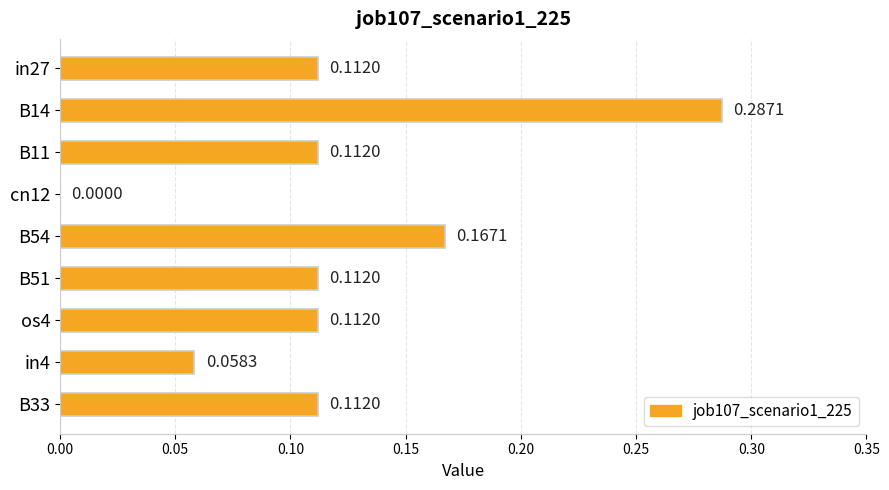

Between B54 and in4, which is larger?

B54